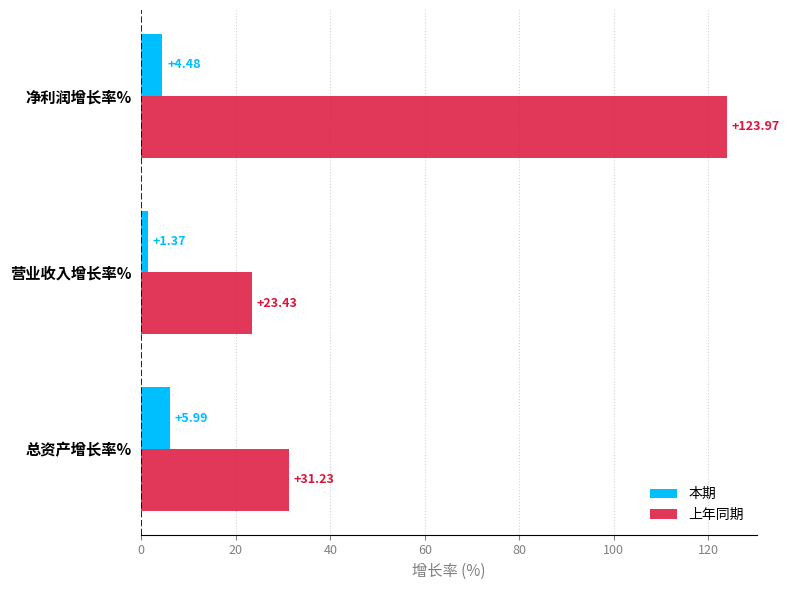

Is the value of 上年同期 at 净利润增长率% greater than the value of 本期 at 净利润增长率%?

Yes